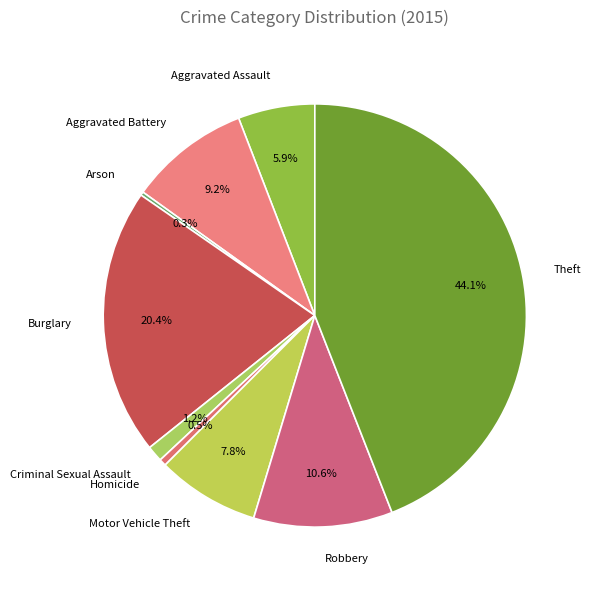

How much of the chart is everything except Burglary?

79.6%